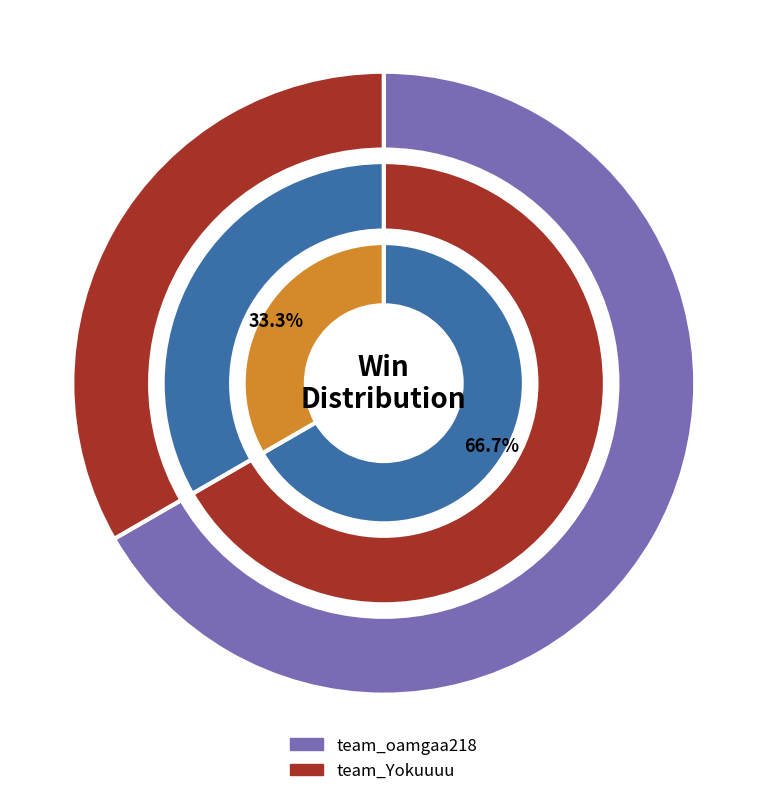

To the nearest percent, what is the combined percentage of team_Yokuuuu and team_oamgaa218?

100%